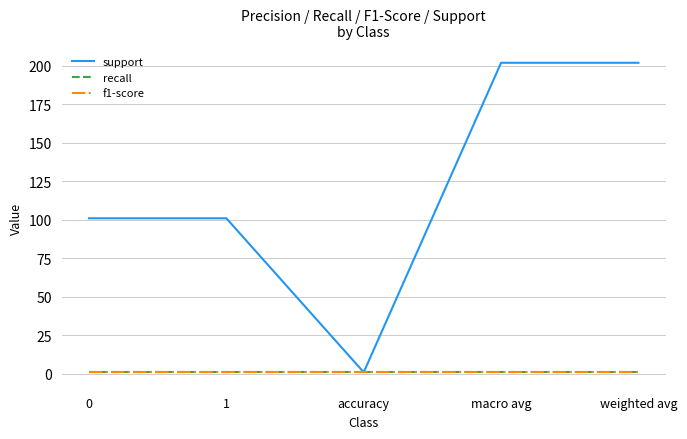

What is the approximate value of f1-score at 1?

1